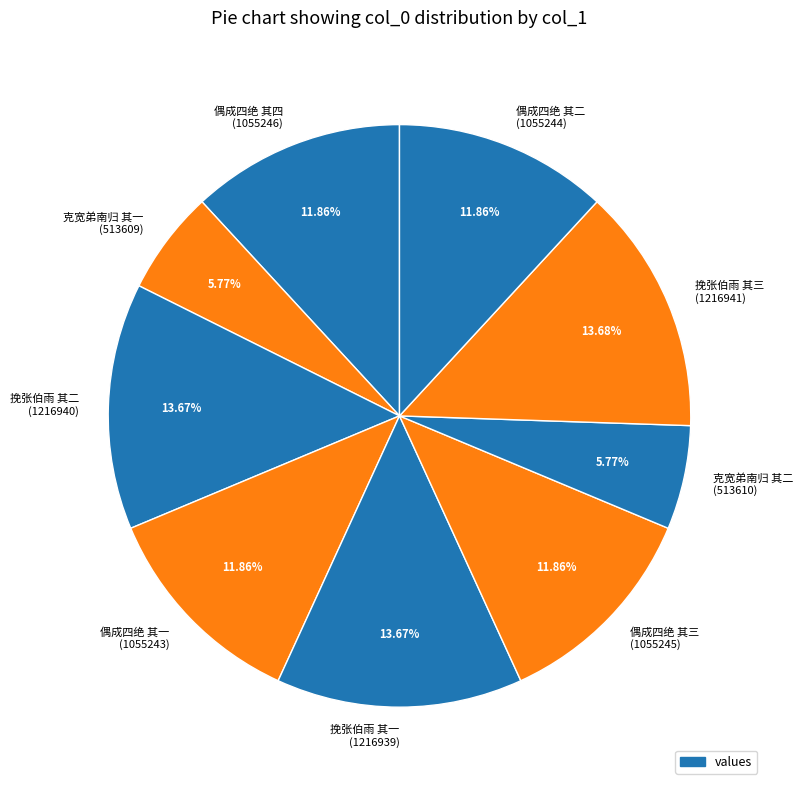

Do 挽张伯雨 其二 (1216940) and 偶成四绝 其三 (1055245) together represent more than half of the pie?

No